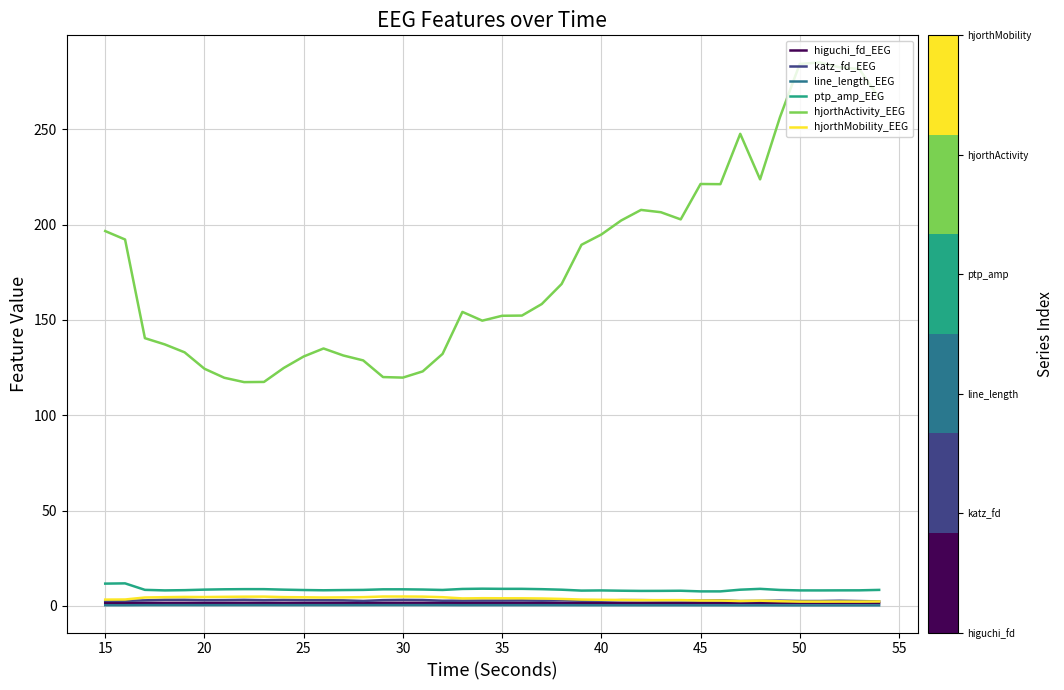

Which series has the largest total across all categories?

hjorthActivity_EEG